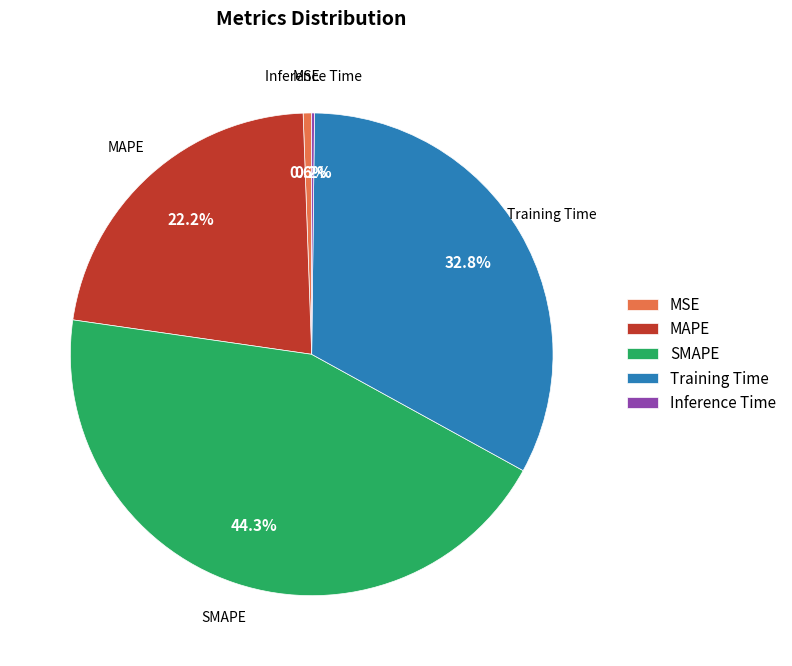

Is there a majority slice in this chart?

No